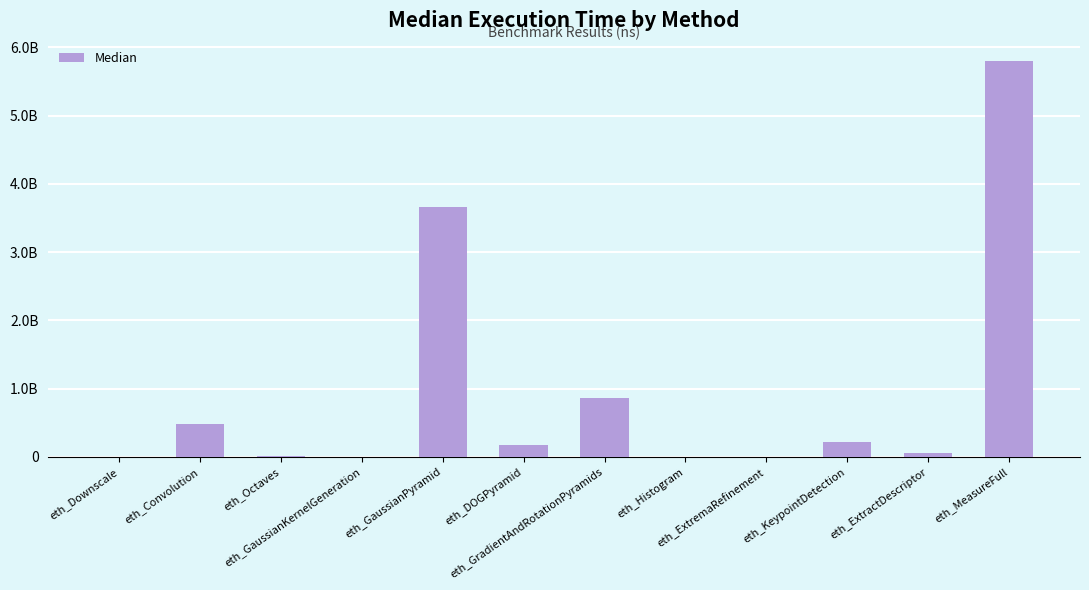

Are the bars horizontal?

No